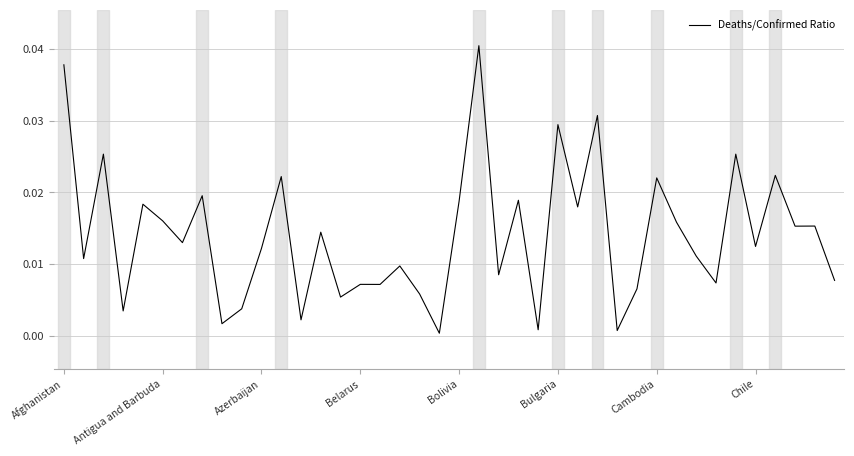

Does the chart have visible grid lines?

Yes